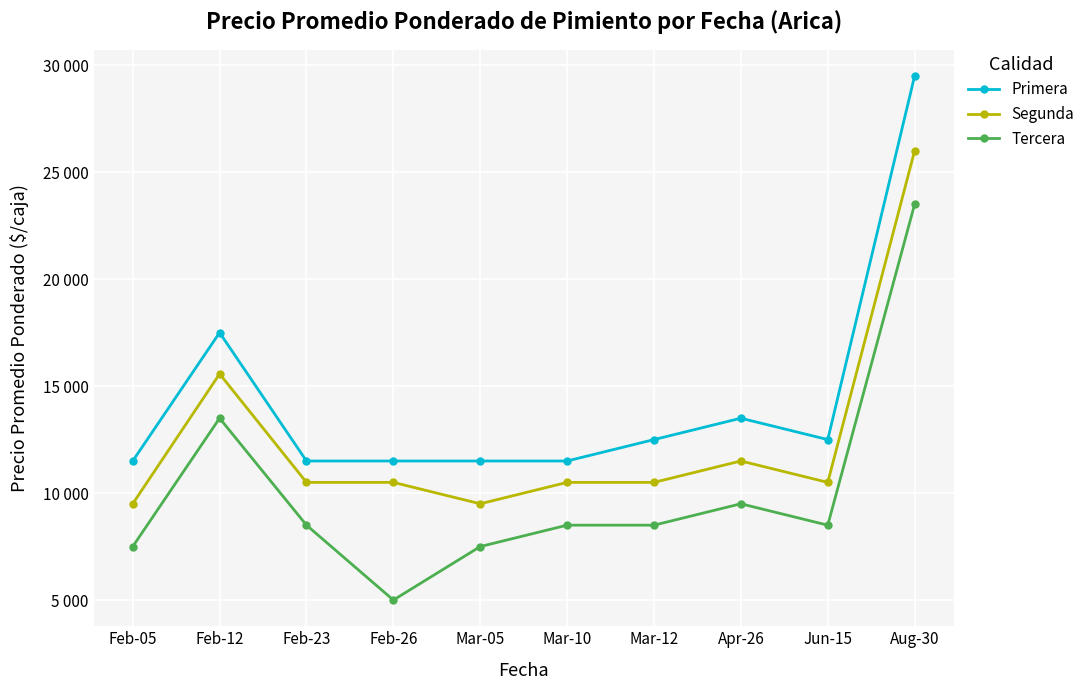

Does the chart have visible grid lines?

Yes